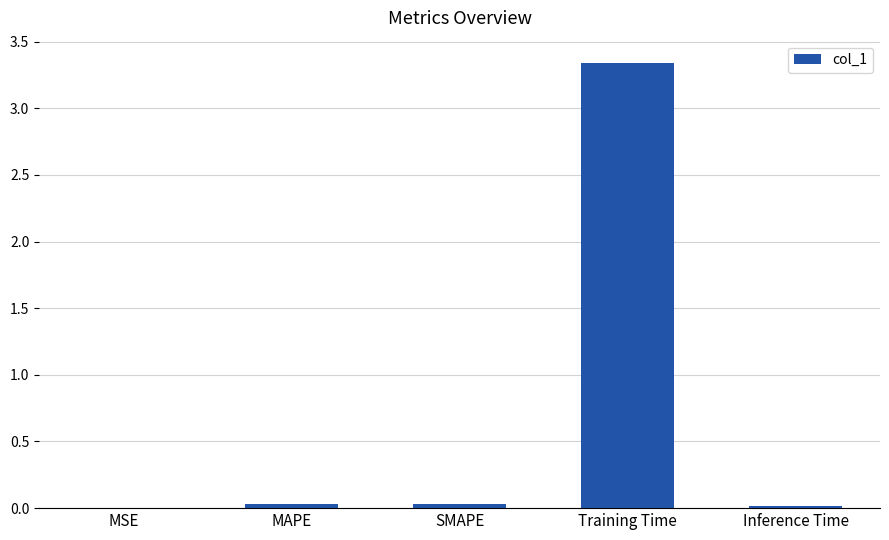

Which label corresponds to the largest value in the chart?

Training Time